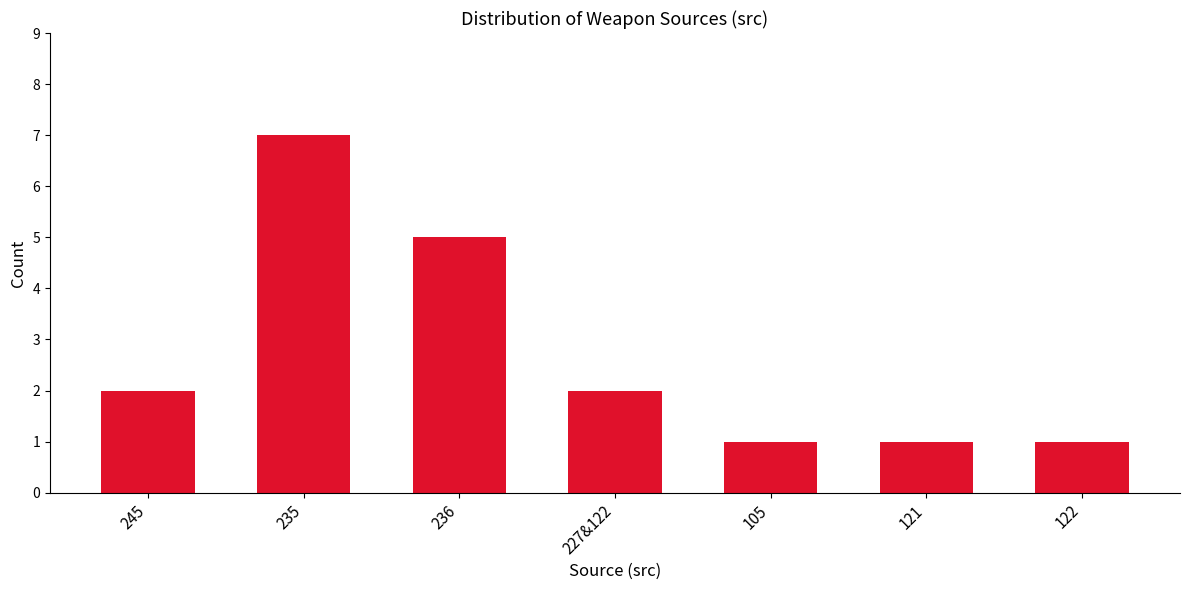

Is it true that the value at 121 is 1?

True